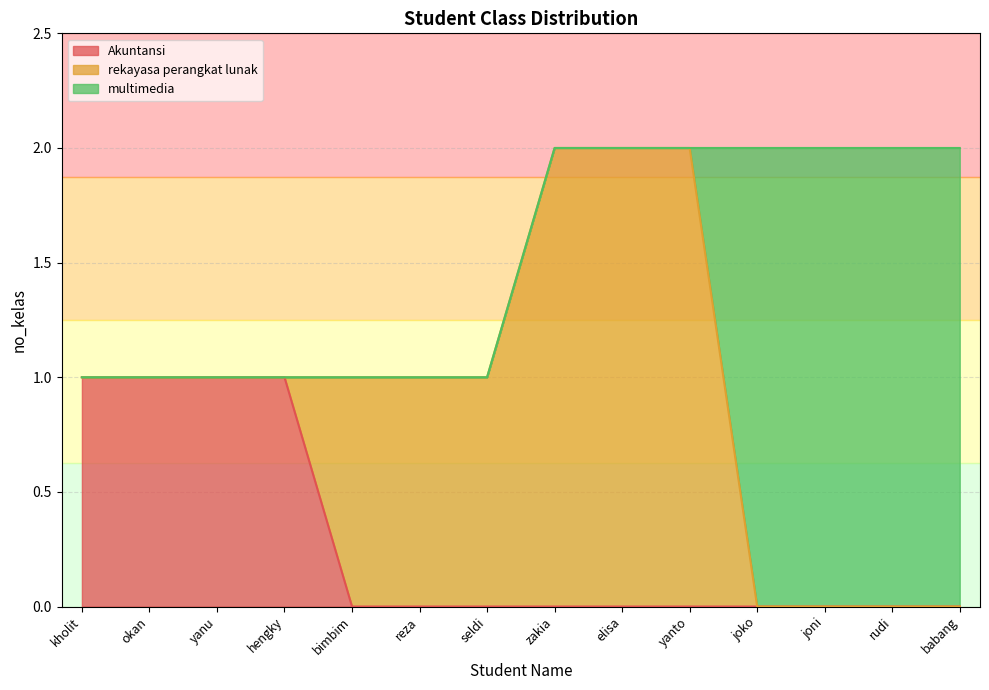

Count the number of categories in the chart.

14